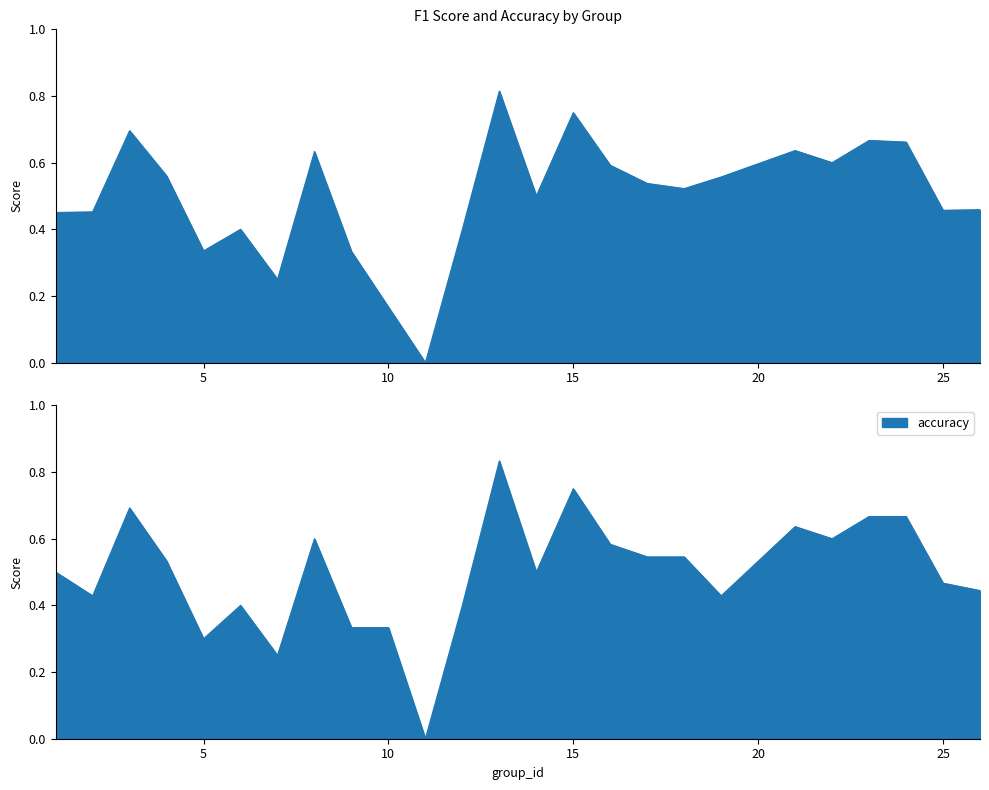

Where is f1 nearest to the value 0?

11